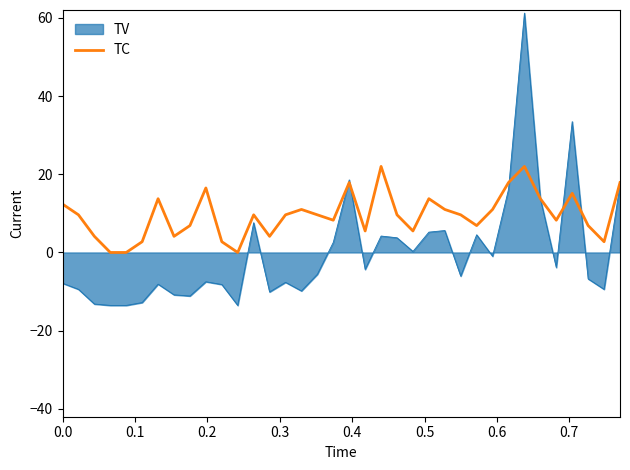

Rank the series by their maximum value, from lowest to highest.

TC, TV